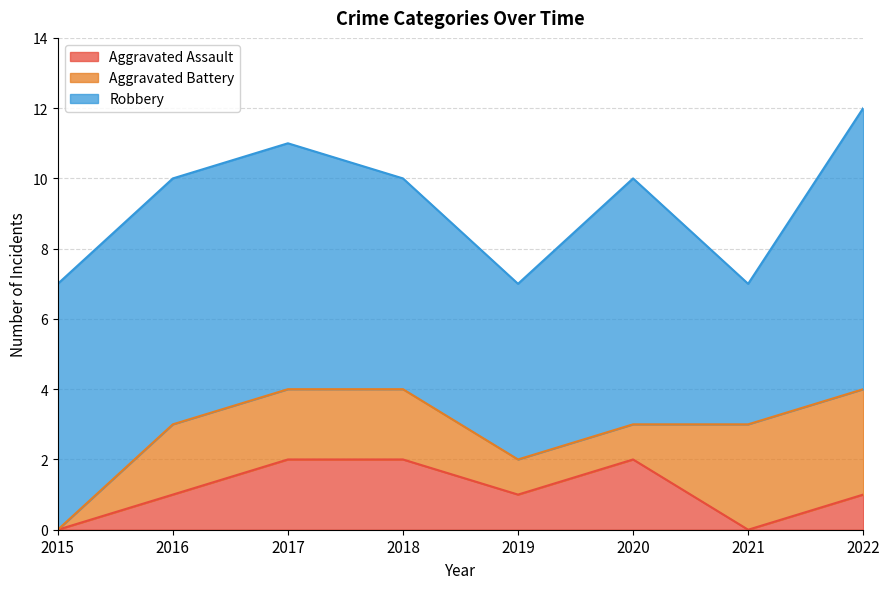

Which has a higher value, 2016 or 2021?

2016